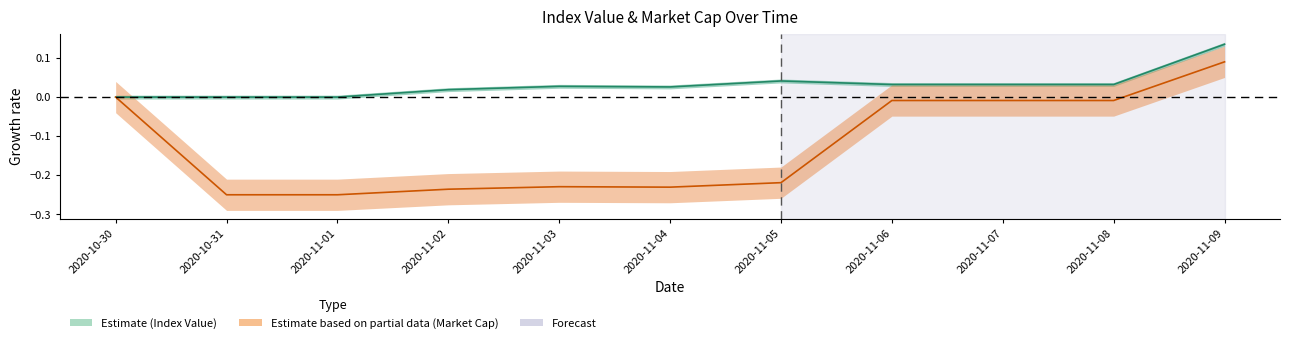

True or false: Market CAP NTR and Index Value NTR intersect in this chart.

False